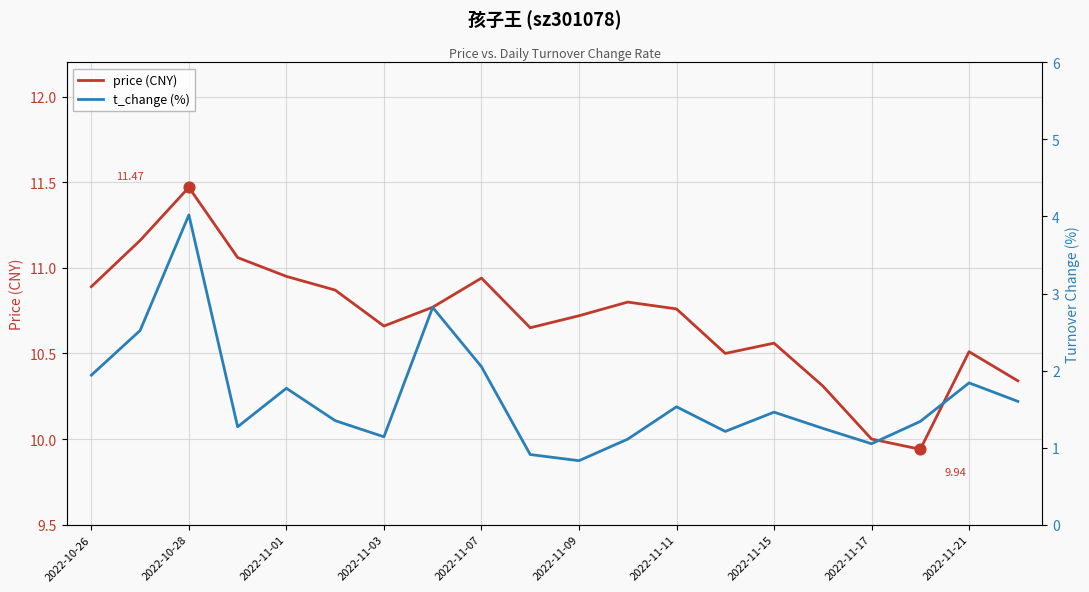

What are all the series names shown in the legend?

price (CNY), t_change (%)